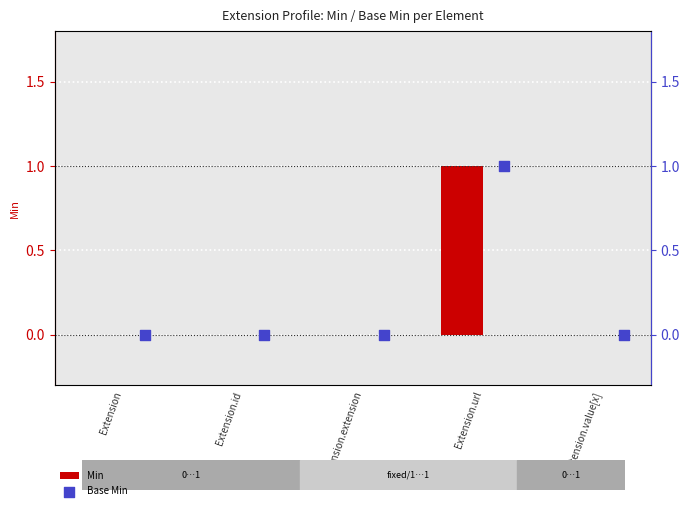

Which series has the largest total across all categories?

Min